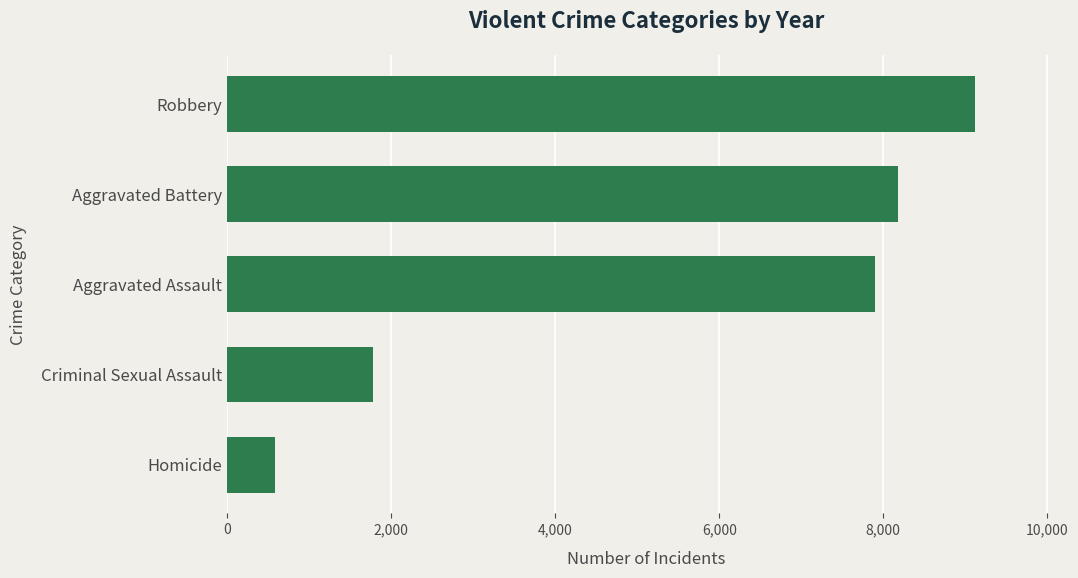

List the labels in order of value, smallest first.

Homicide, Criminal Sexual Assault, Aggravated Assault, Aggravated Battery, Robbery